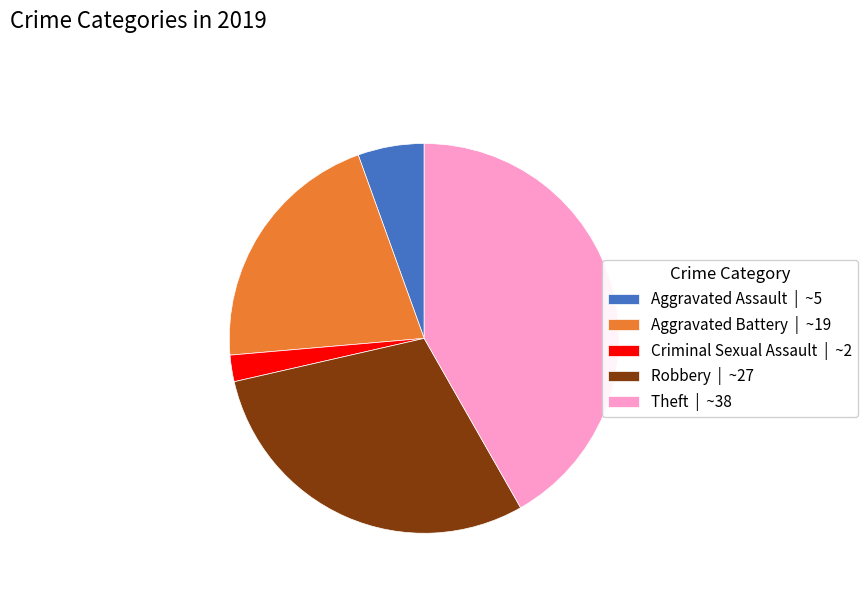

Rank the categories by value from highest to lowest.

Theft | ~38, Robbery | ~27, Aggravated Battery | ~19, Aggravated Assault | ~5, Criminal Sexual Assault | ~2